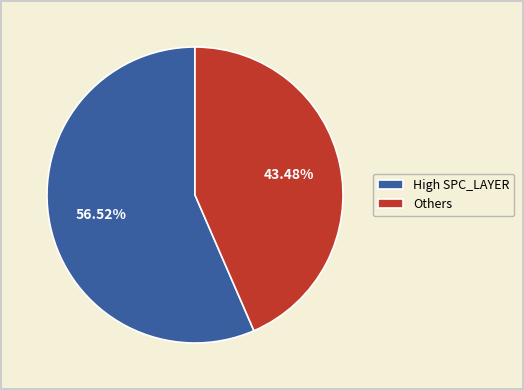

Is the sum of Others and High SPC_LAYER greater than half?

Yes